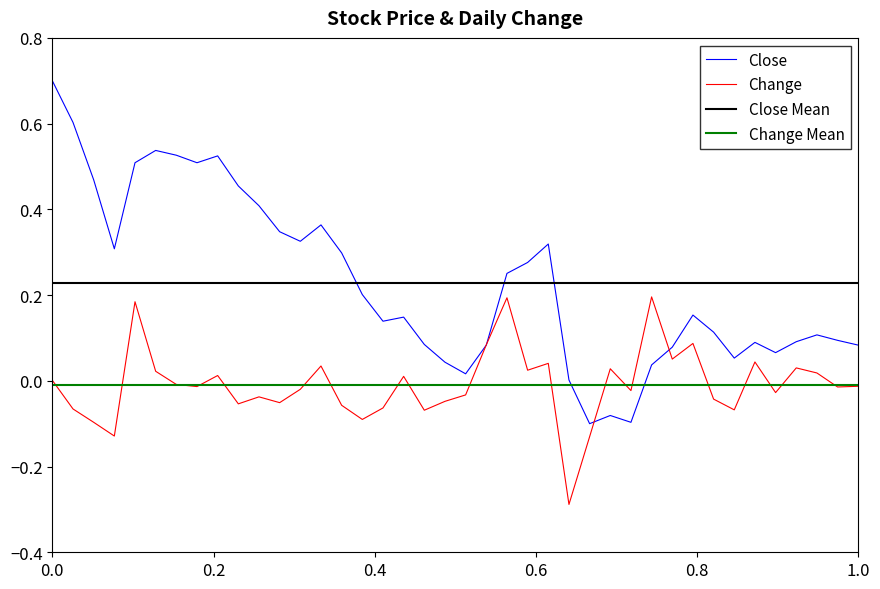

What is the greatest value displayed?

0.7